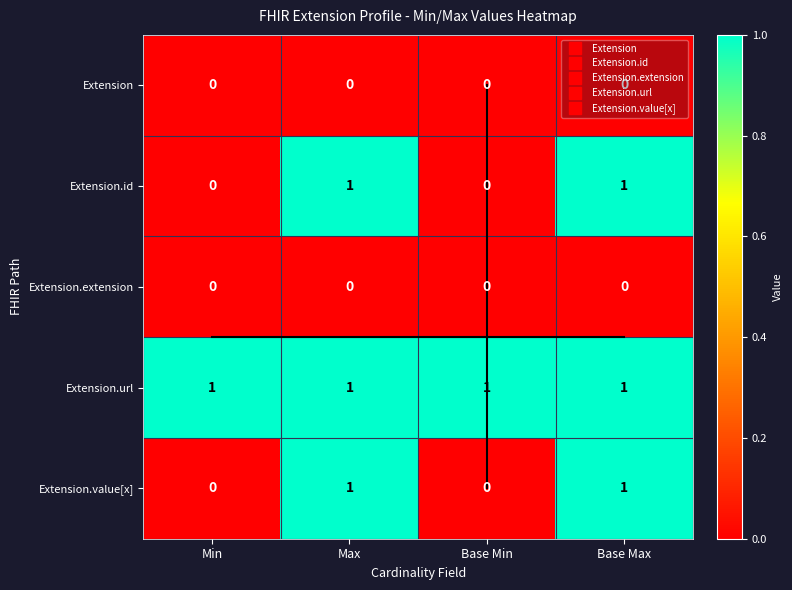

The Extension.extension series shows 0 at Base Max. True or false?

True